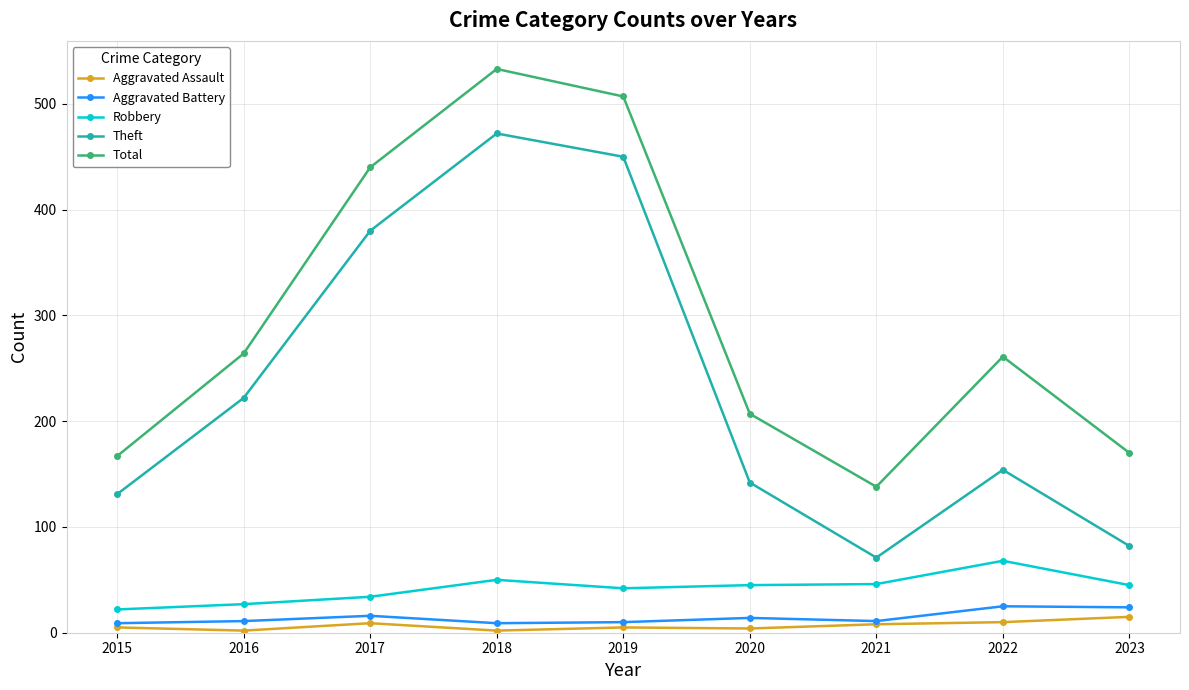

What is the difference between the Robbery values at 2020 and 2017?

11